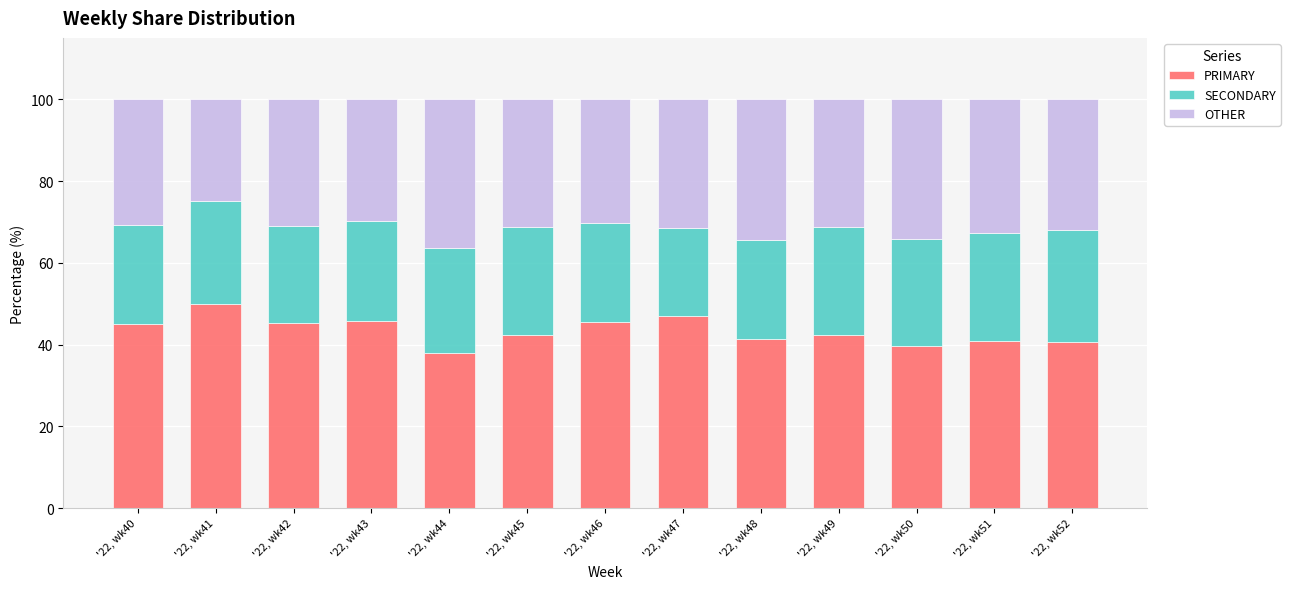

The value of PRIMARY at '22, wk42 is 72.3. True or false?

False